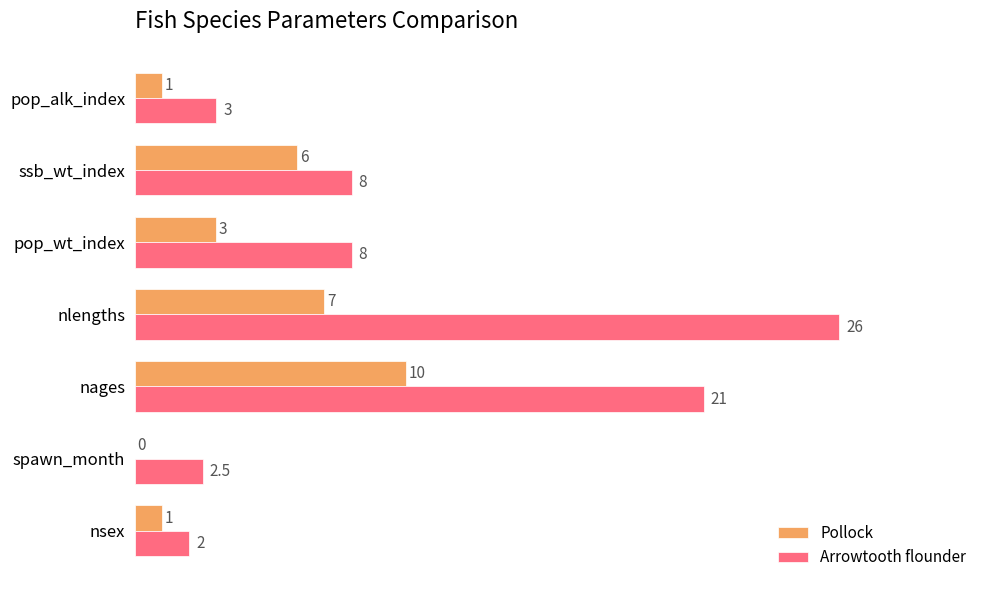

The Pollock series shows 1.0 at pop_alk_index. True or false?

True